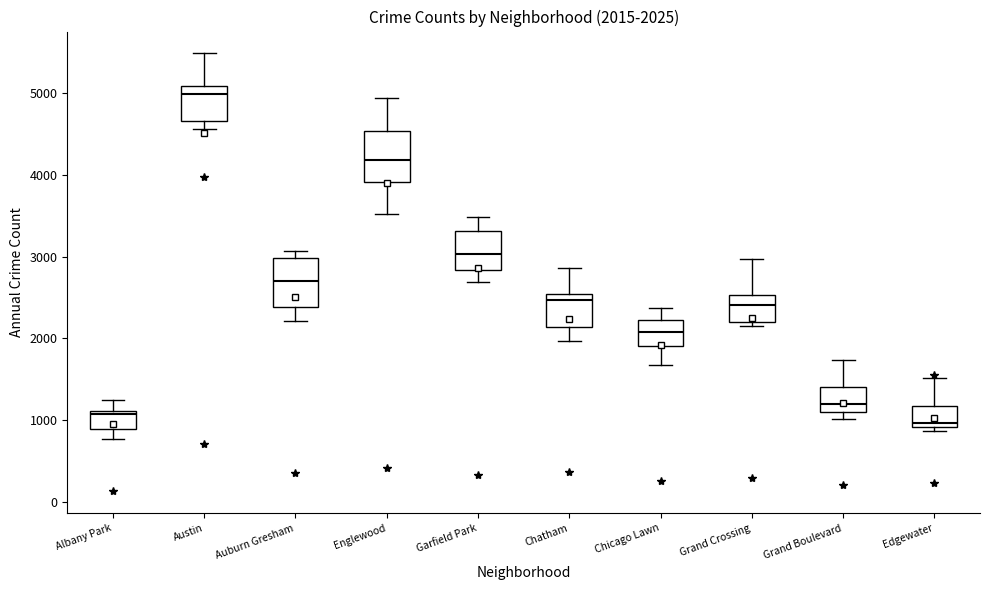

Which box has the highest median line?

Austin